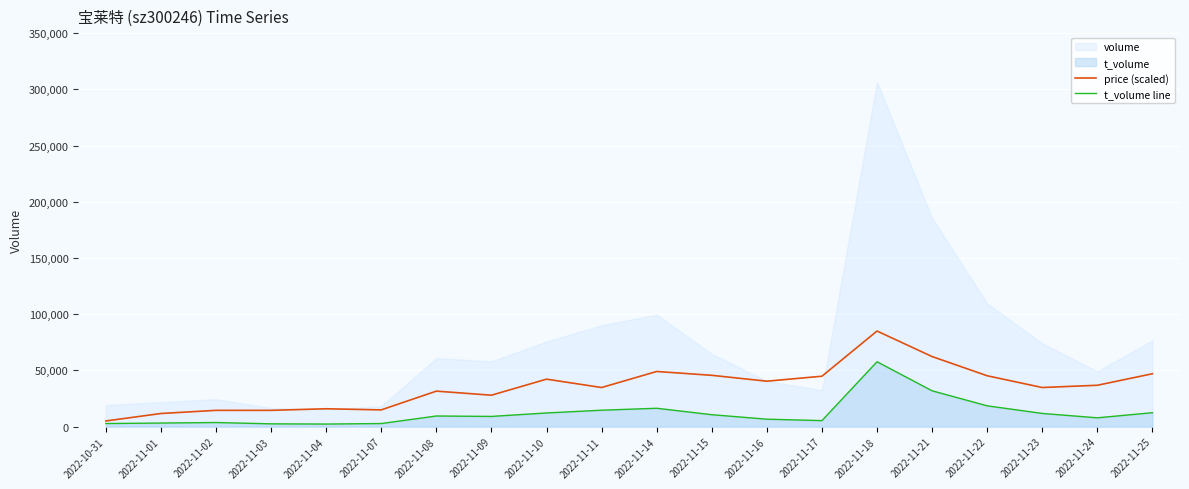

Is it true that t_volume line equals 2723.0 at 2022-10-31?

True